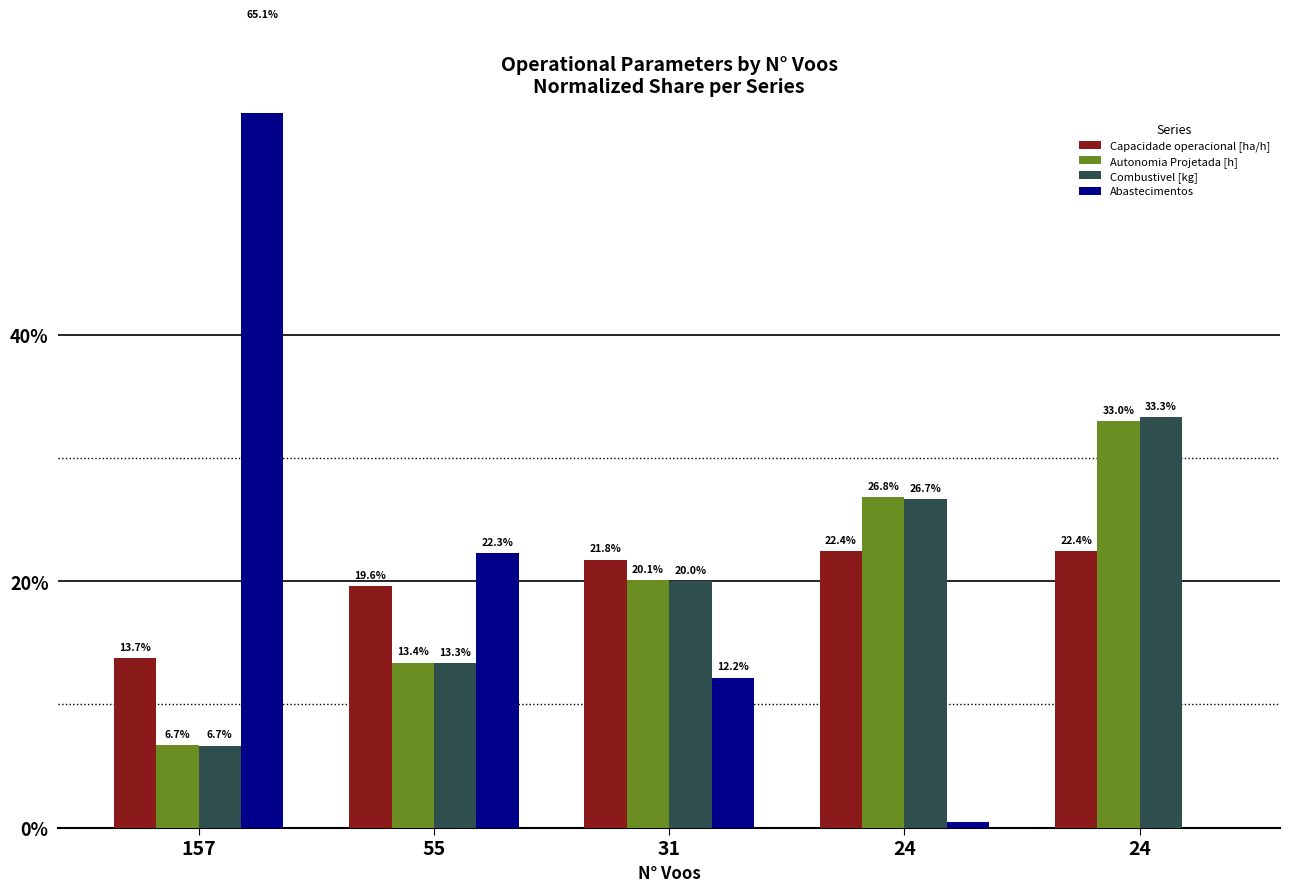

Are the bars horizontal?

No